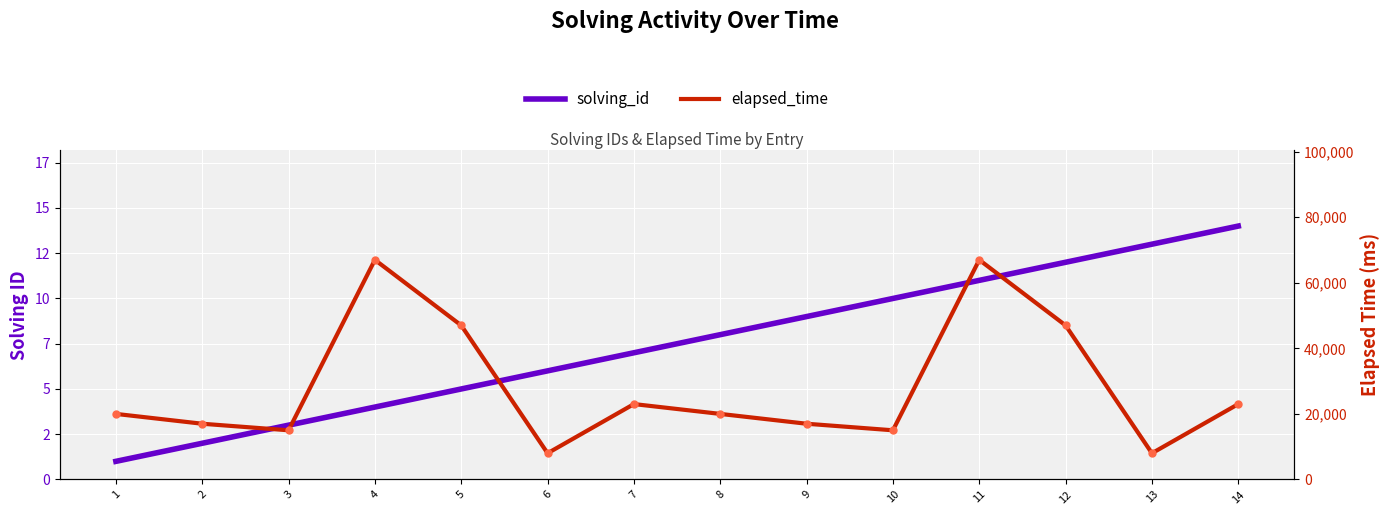

Is the value of elapsed_time at 12 greater than the value of solving_id at 8?

Yes